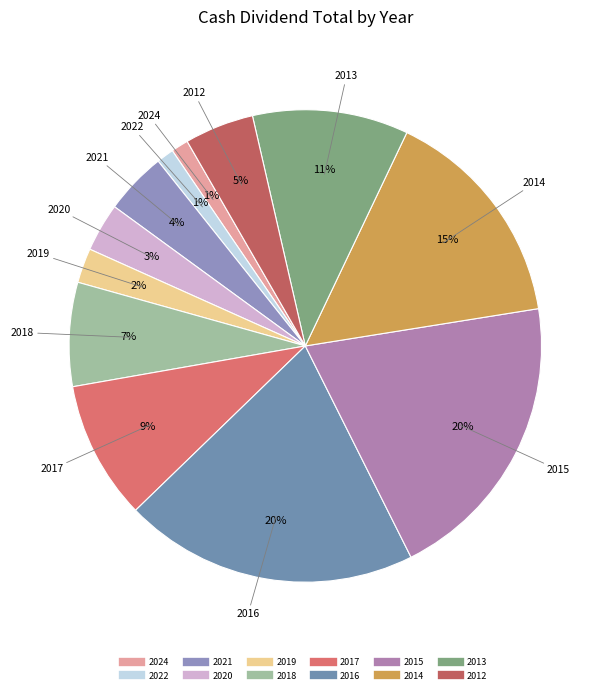

Is 2017 the majority of the pie?

No